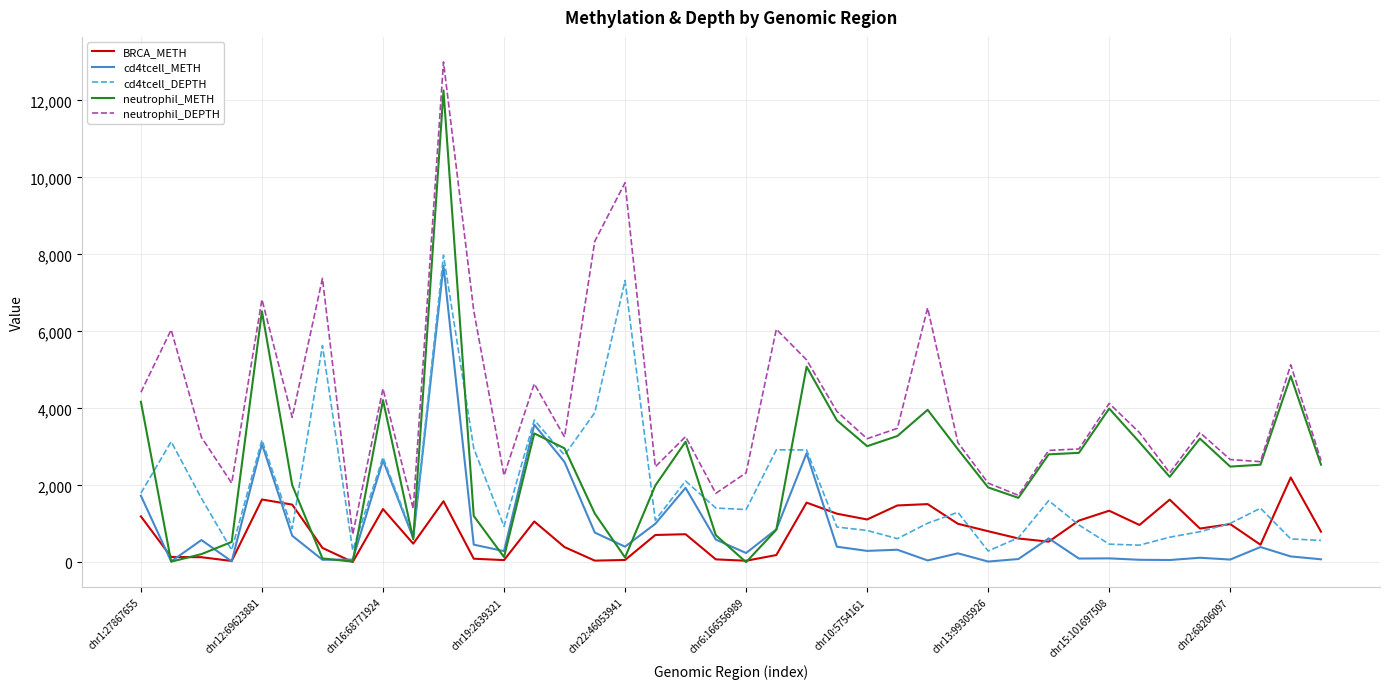

True or false: cd4tcell_METH and neutrophil_DEPTH intersect in this chart.

False